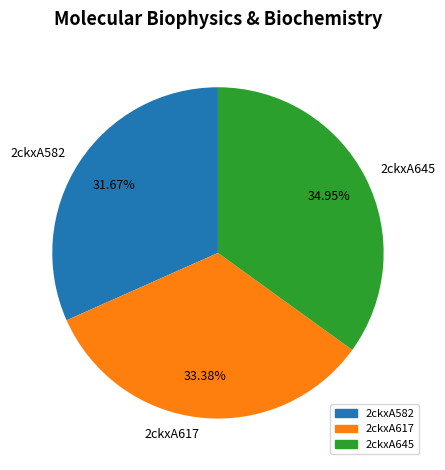

To the nearest percent, what percentage of the pie is 2ckxA645?

35%